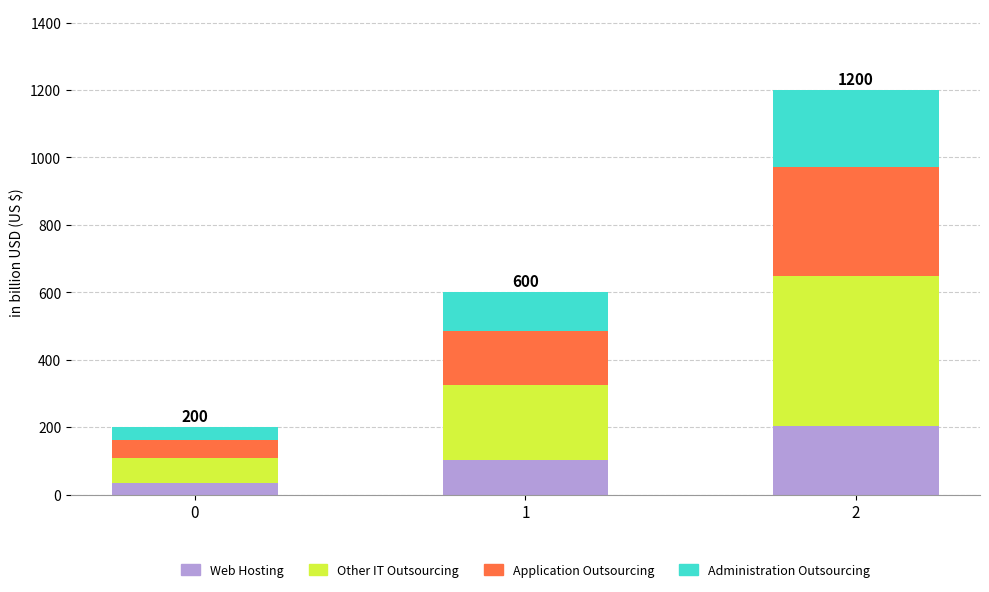

How many series are shown in this chart?

4